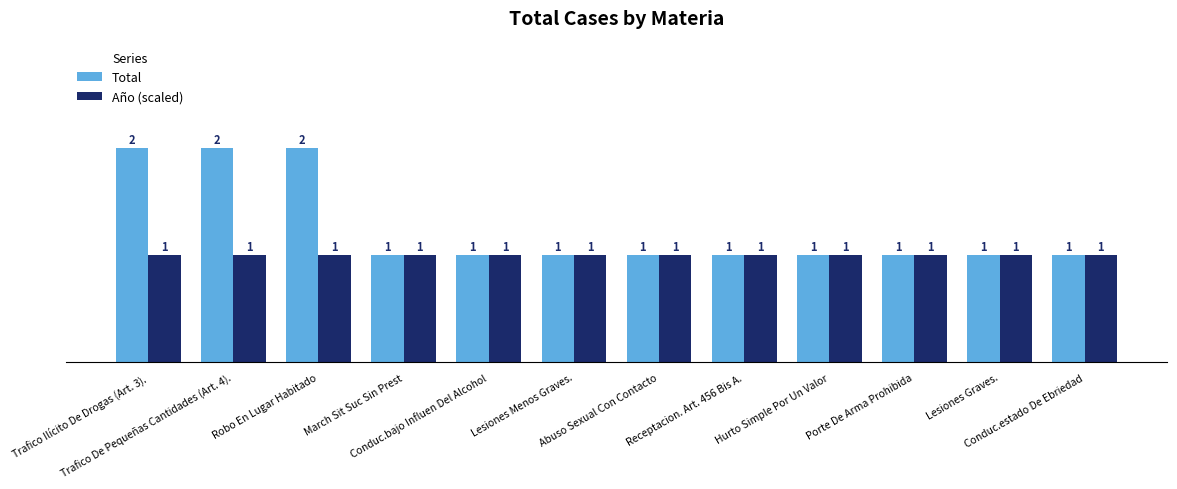

What is the sum of all Total values?

15